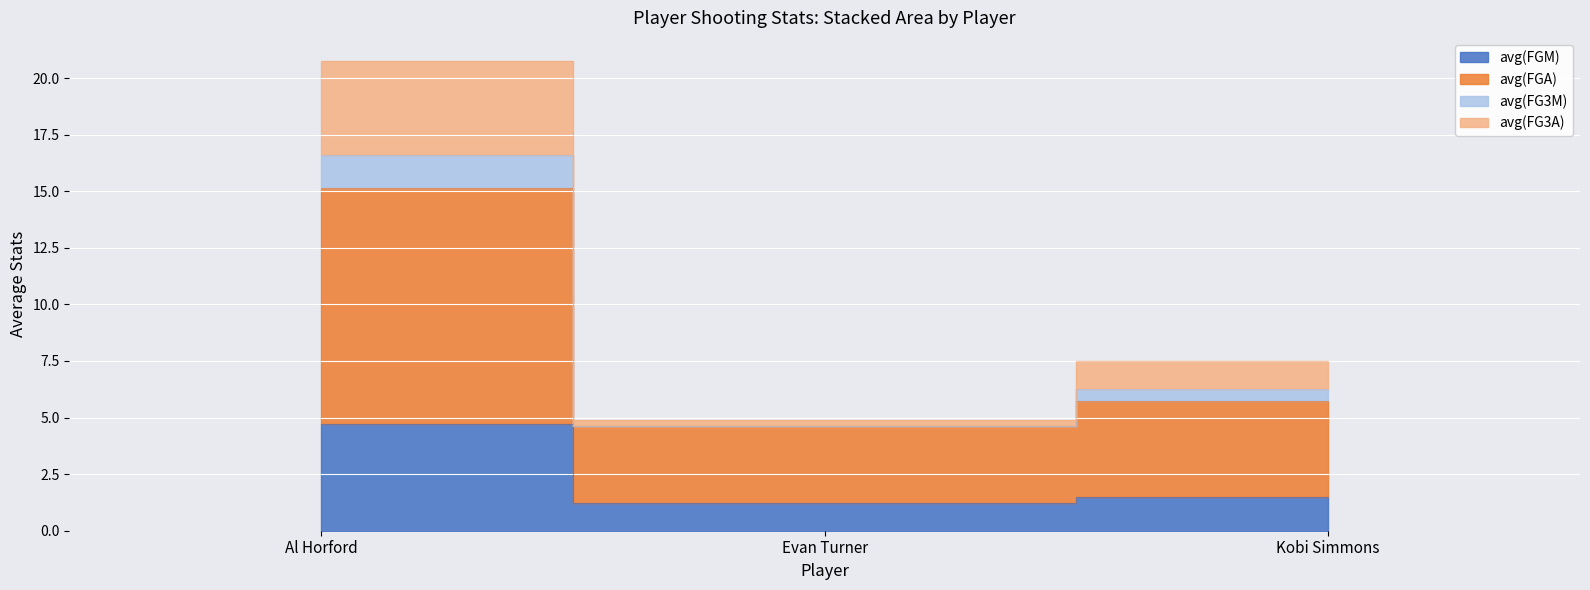

Rank the categories by avg(FG3A) value from lowest to highest.

Evan Turner, Kobi Simmons, Al Horford